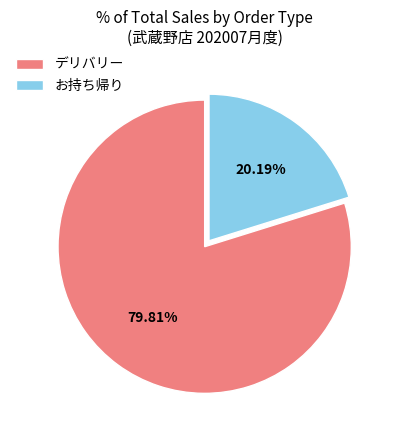

Which has a higher value, お持ち帰り or デリバリー?

デリバリー